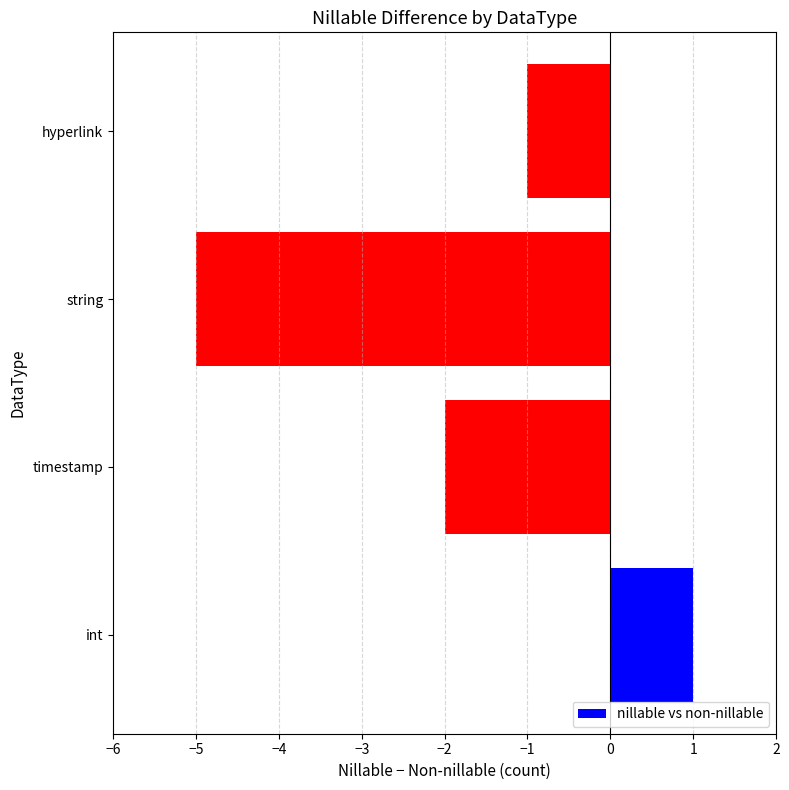

Which label corresponds to the smallest value in the chart?

string